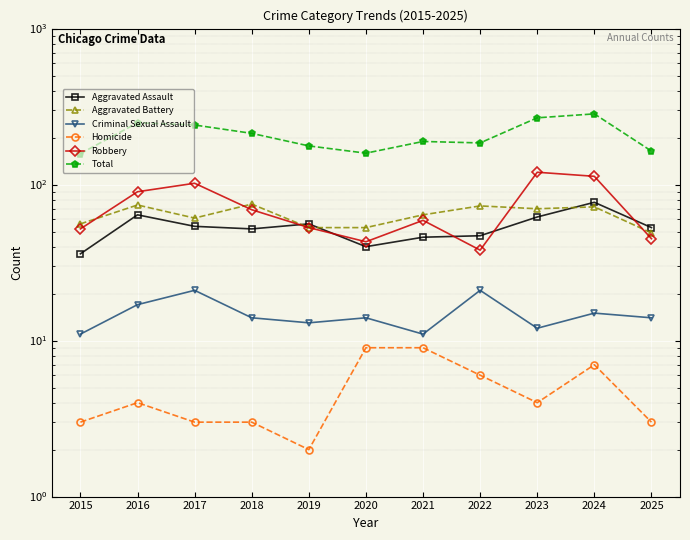

Count the number of data series in this chart.

6